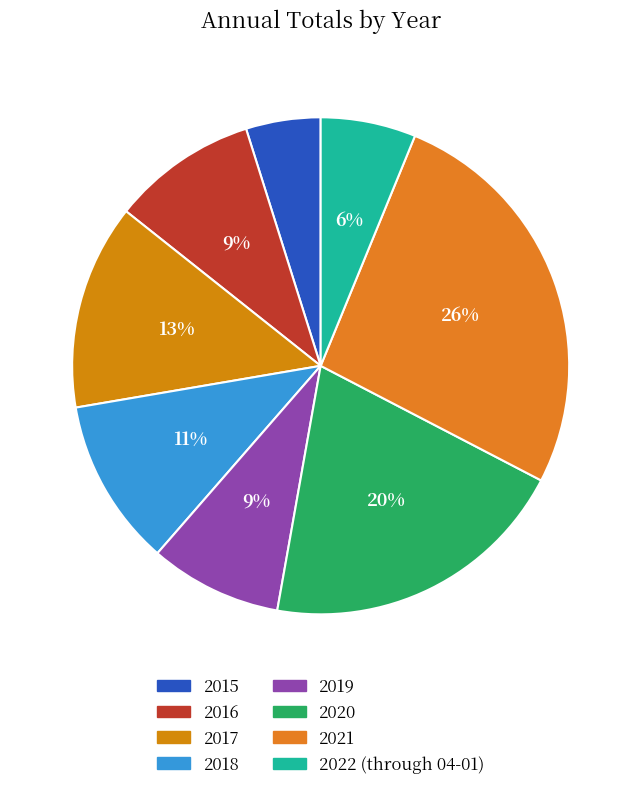

Is 2018 the majority of the pie?

No